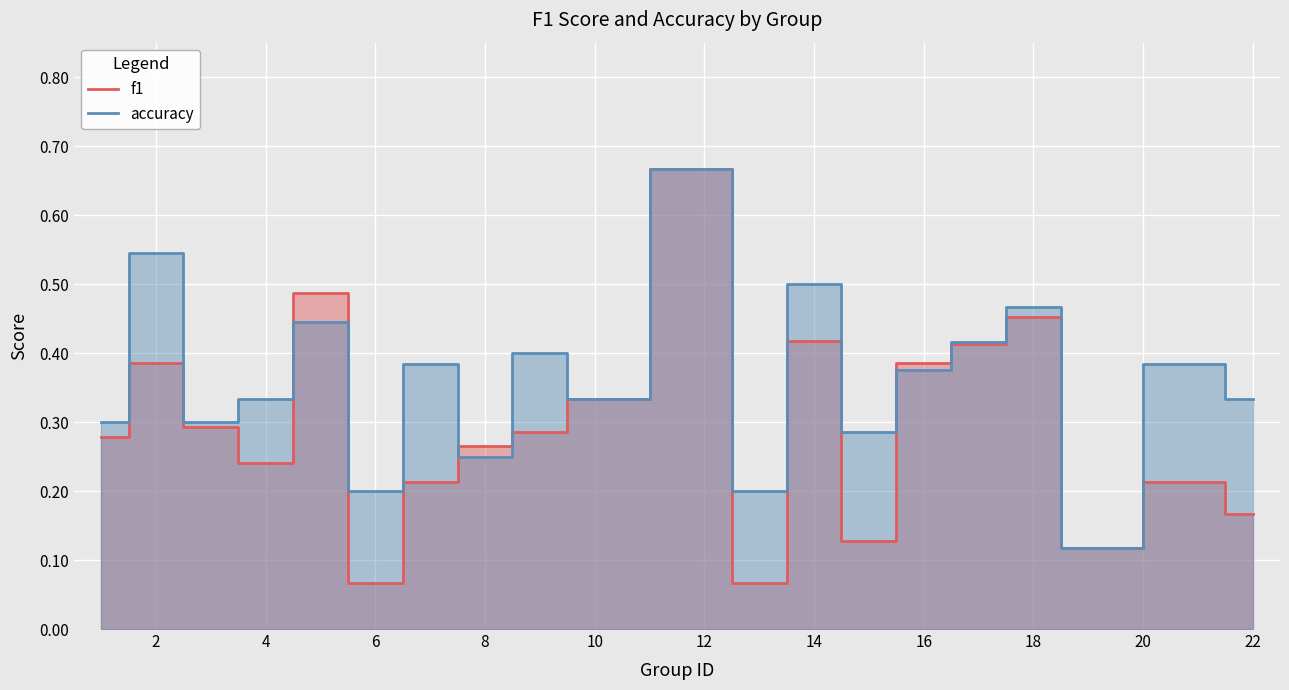

Which series has the largest total across all categories?

accuracy